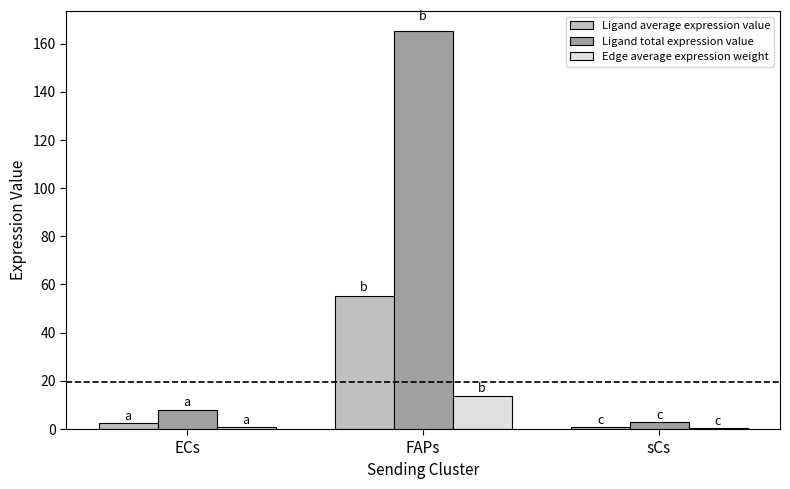

True or false: Ligand total expression value has a value of 3.0 at sCs.

True